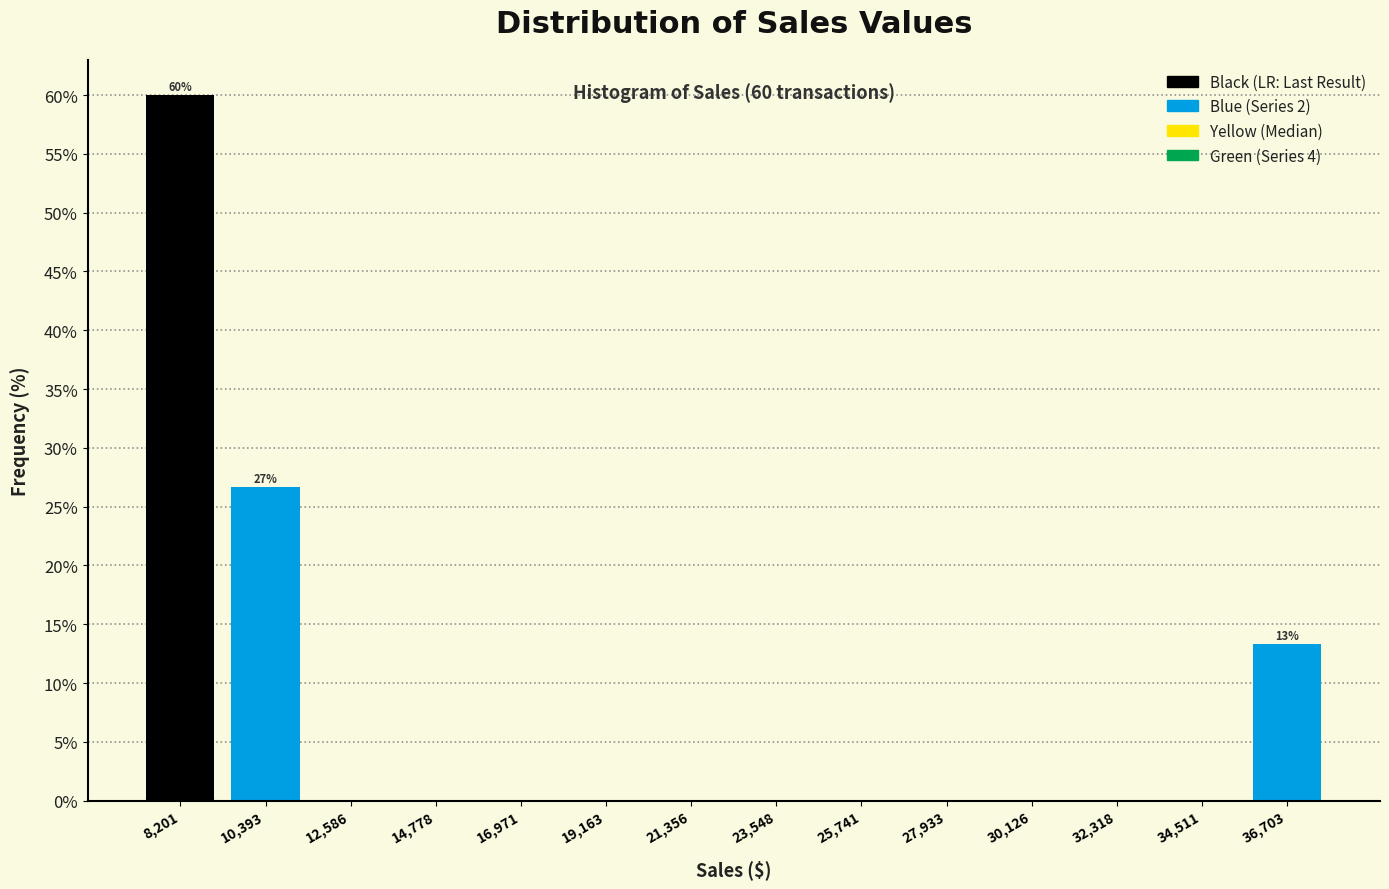

Which range on the x-axis has the tallest bar?

7000 to 9500